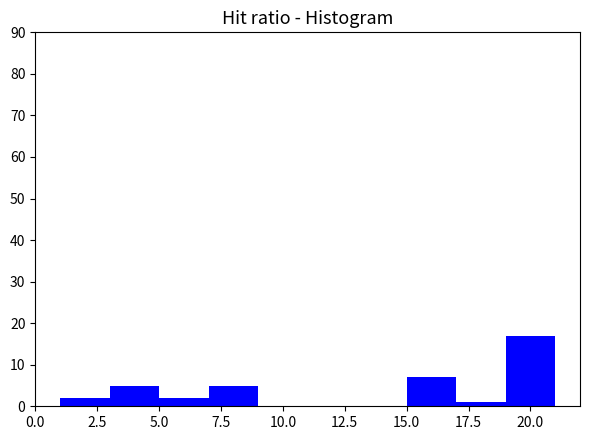

Reading left to right, transcribe this chart: for each bar, give the range it covers on the x-axis and its height. The values are not printed on the chart, so give them approximately, as read against the axis.

1 to 3: 2
3 to 5: 5
5 to 7: 2
7 to 9: 5
9 to 11: 0
11 to 13: 0
13 to 15: 0
15 to 17: 7
17 to 19: 1
19 to 21: 17